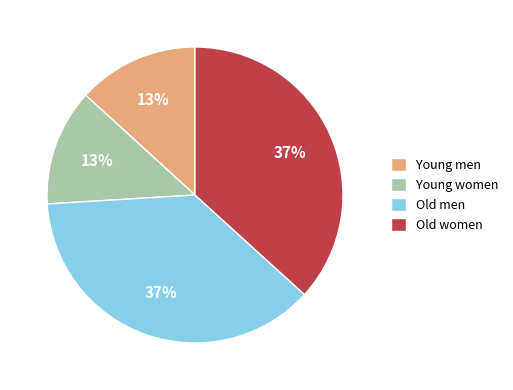

How many slices are in this pie chart?

4